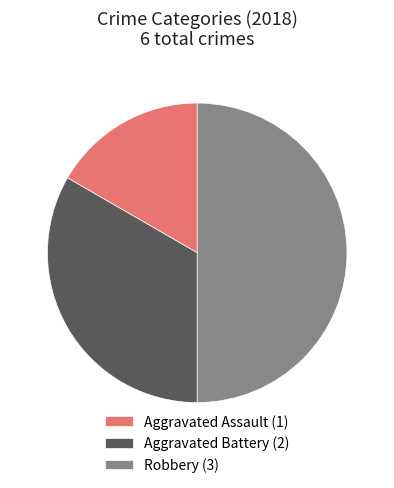

Is Aggravated Battery the majority of the pie?

No